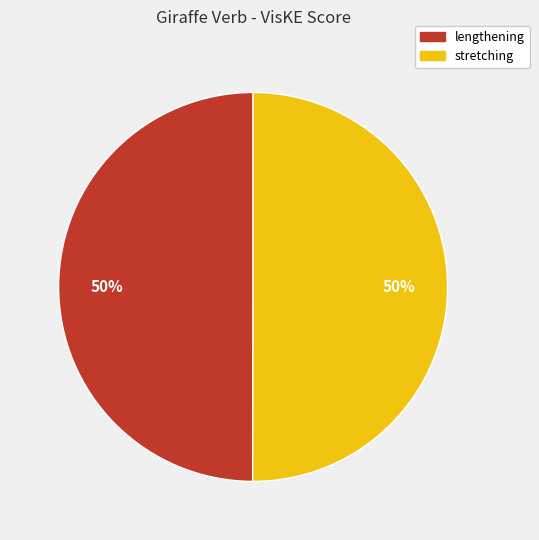

True or false: stretching accounts for 42% of the total.

False